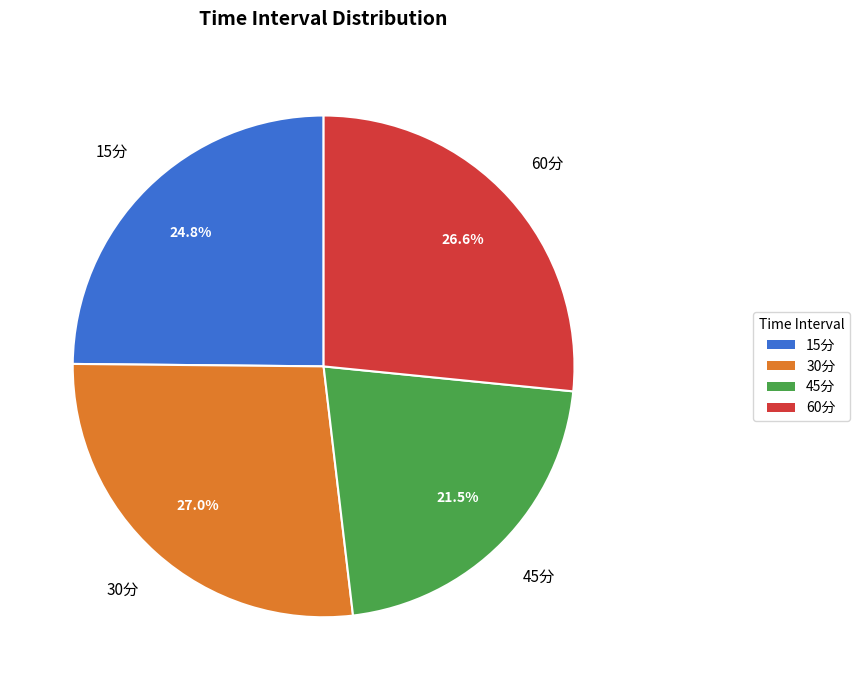

How many segments does this pie chart have?

4